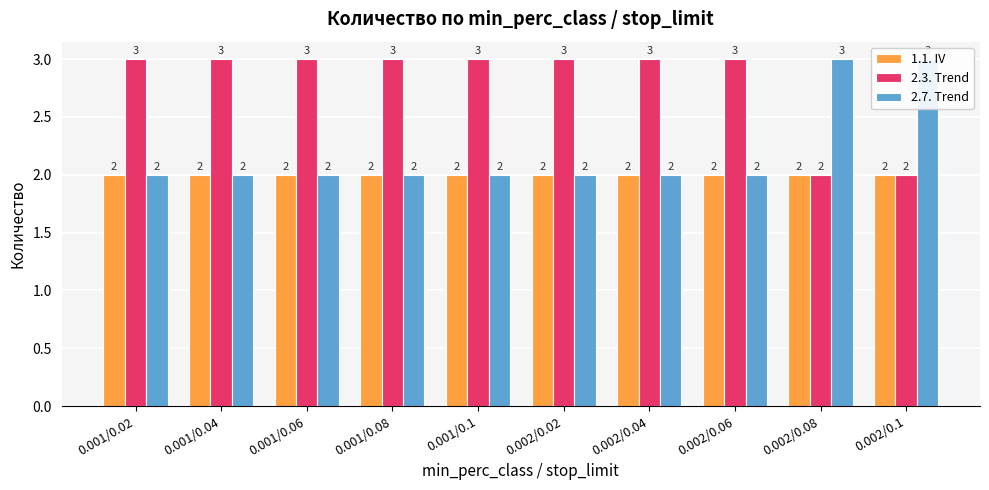

Read the 2.3. Trend value at 0.002/0.02.

3